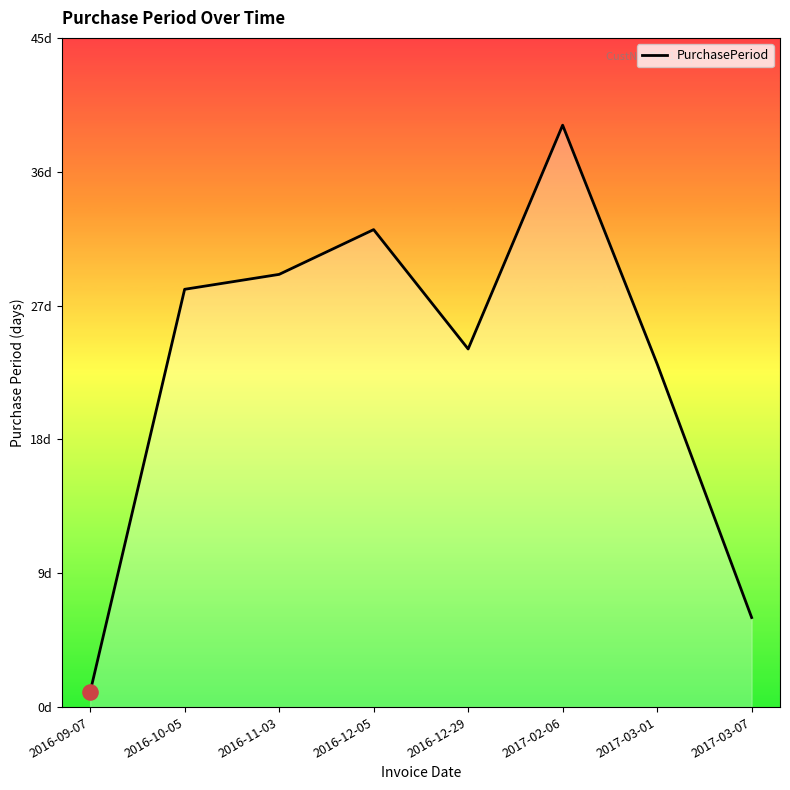

Approximately how many times larger is the value at 2017-02-06 compared to 2016-11-03?

1.3